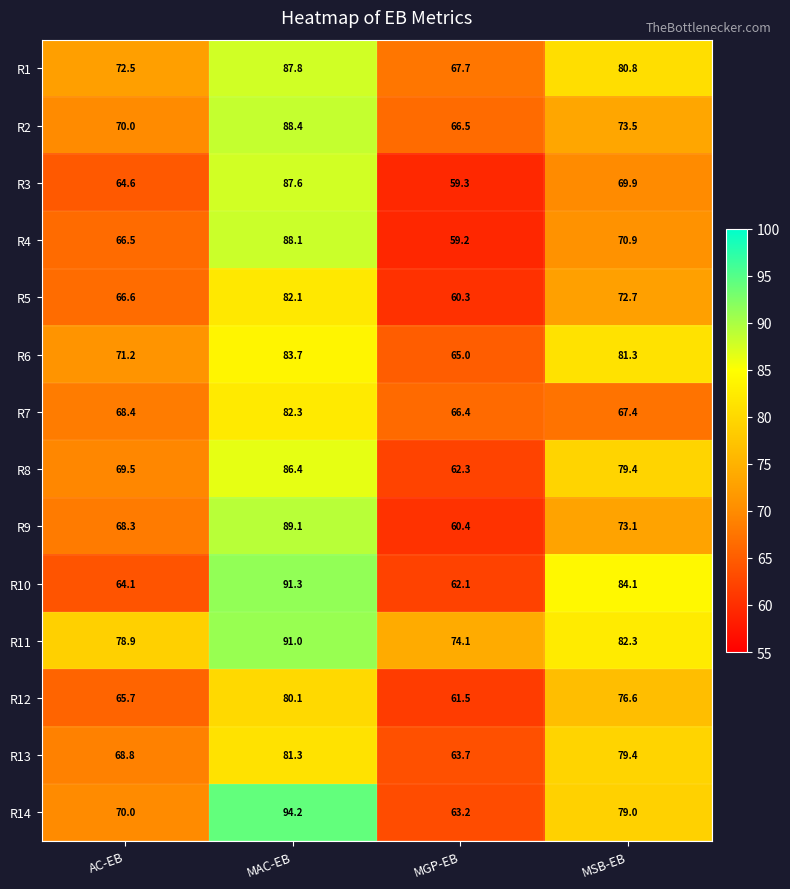

What is the difference between the highest and lowest values at AC-EB?

14.8